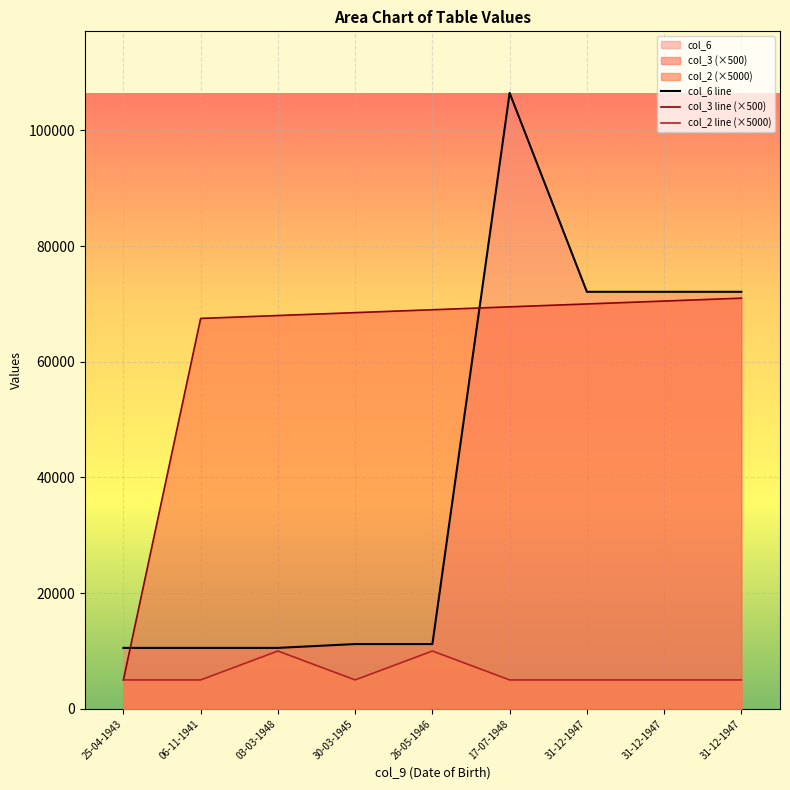

What is the sum of the col_6 line values at 30-03-1945 and 06-11-1941?

21743